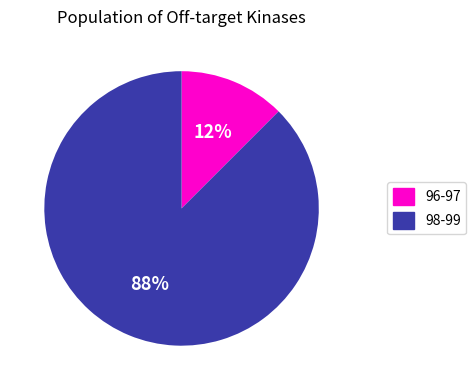

Between 98-99 and 96-97, which is larger?

98-99